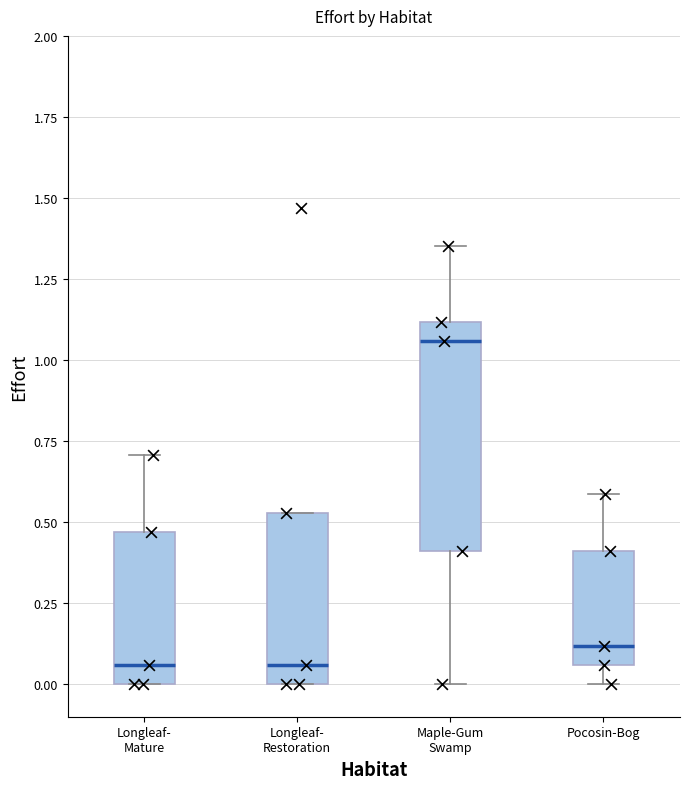

Which box has the highest median line?

Maple-Gum Swamp